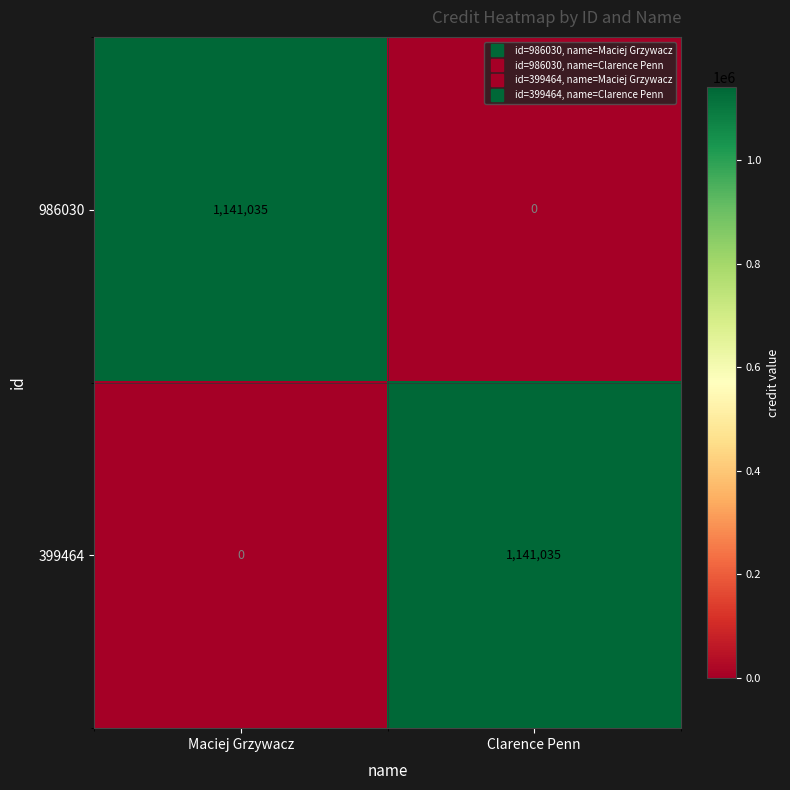

What is the maximum value for 986030?

1141035